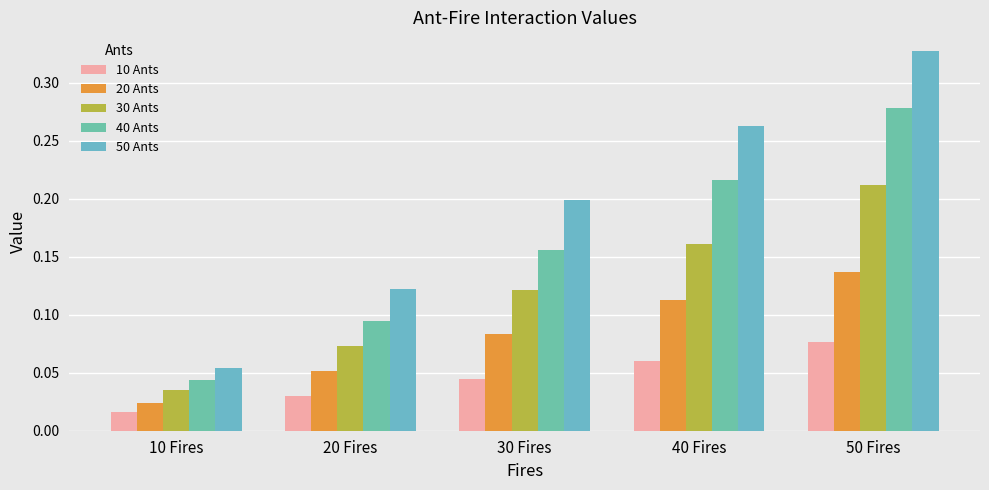

What is the sum of the 20 Ants values at 40 Fires and 20 Fires?

0.2